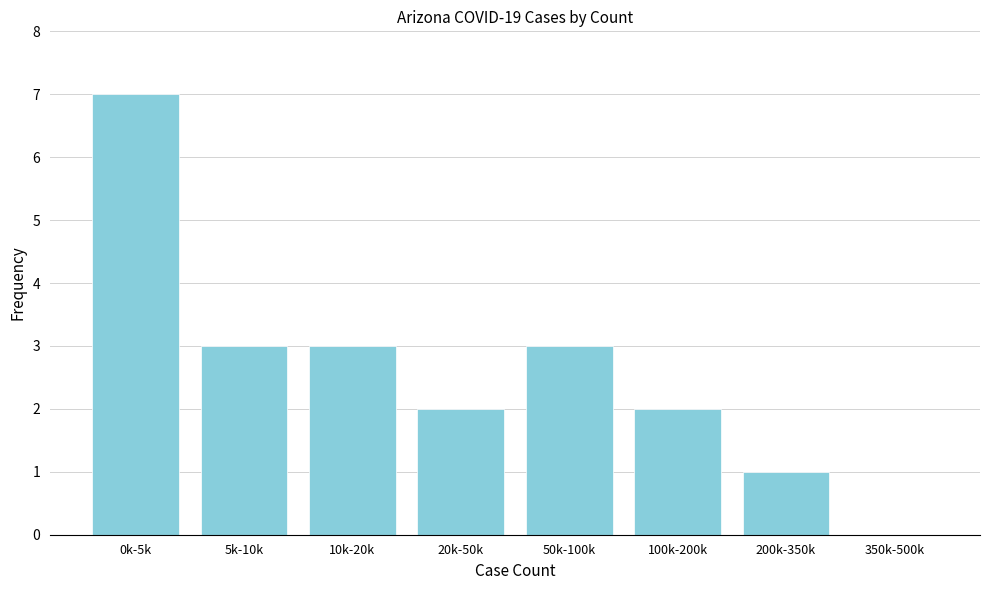

Reading left to right, list all the values displayed in this chart.

0k-5k=7	5k-10k=3	10k-20k=3	20k-50k=2	50k-100k=3	100k-200k=2	200k-350k=1	350k-500k=0